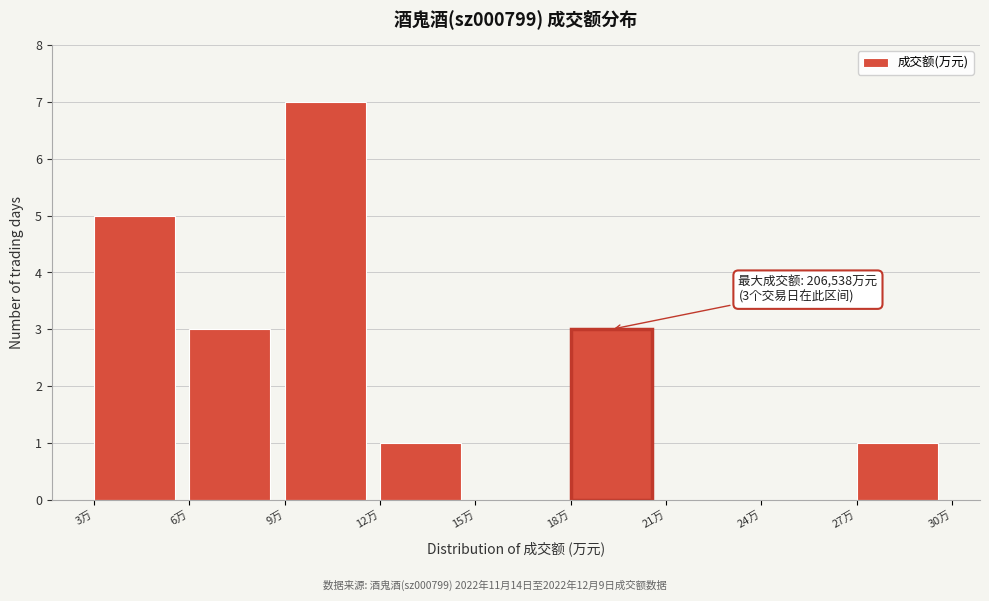

Reading left to right, what are all the values shown in this chart?

3万=5	6万=3	9万=7	12万=1	15万=0	18万=3	21万=0	24万=0	27万=1